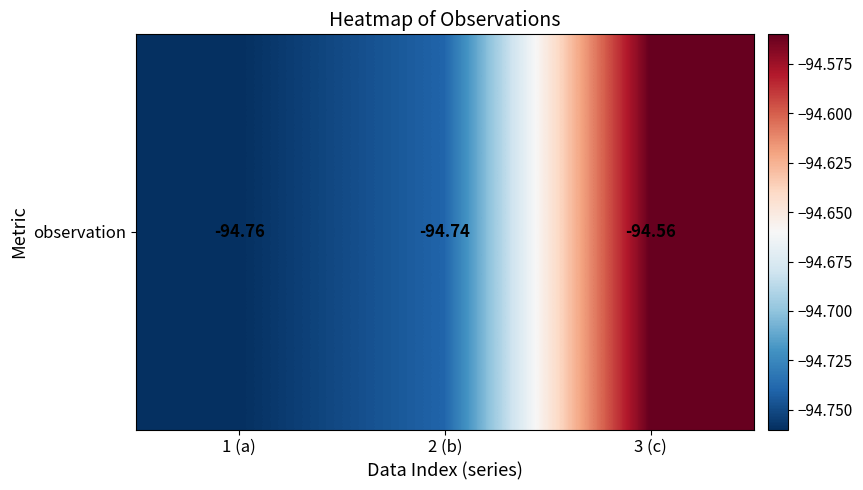

How many distinct data groups are displayed?

1